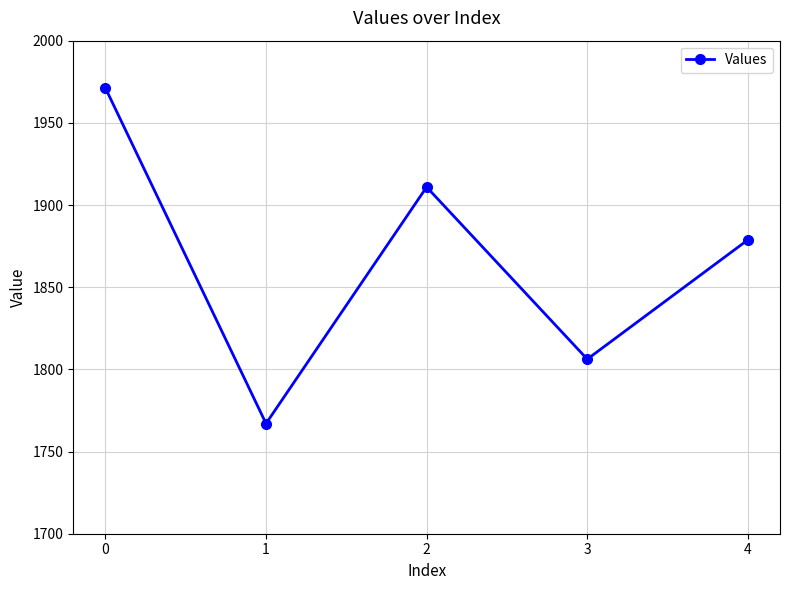

Where is the data nearest to the value 1869?

4